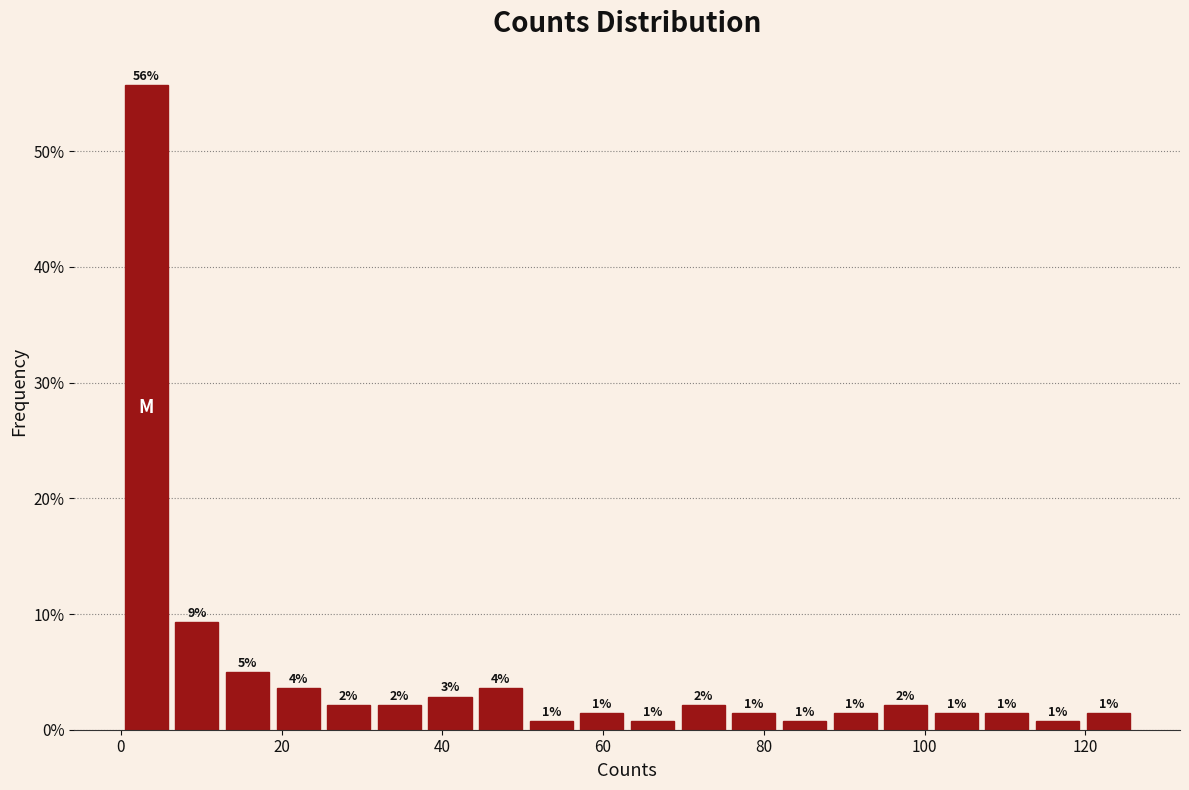

Read against the x-axis, roughly where is the centre of the tallest bar?

4